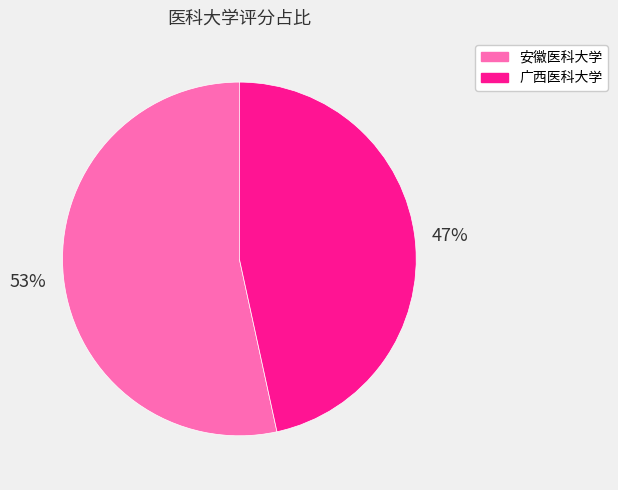

To the nearest percent, what percentage of the pie is 安徽医科大学?

53%